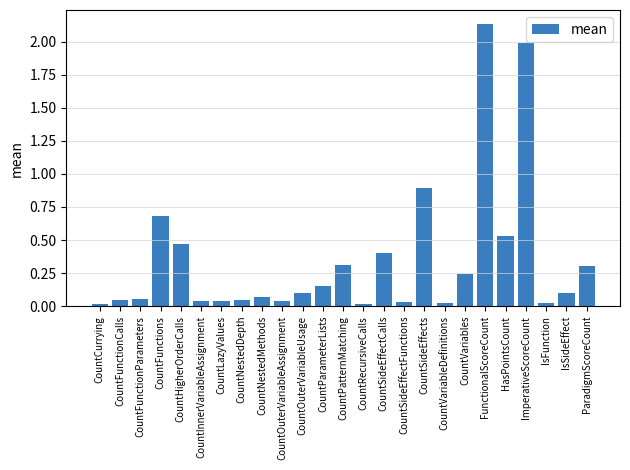

What is the change in value from CountParameterLists to CountPatternMatching?

+0.2